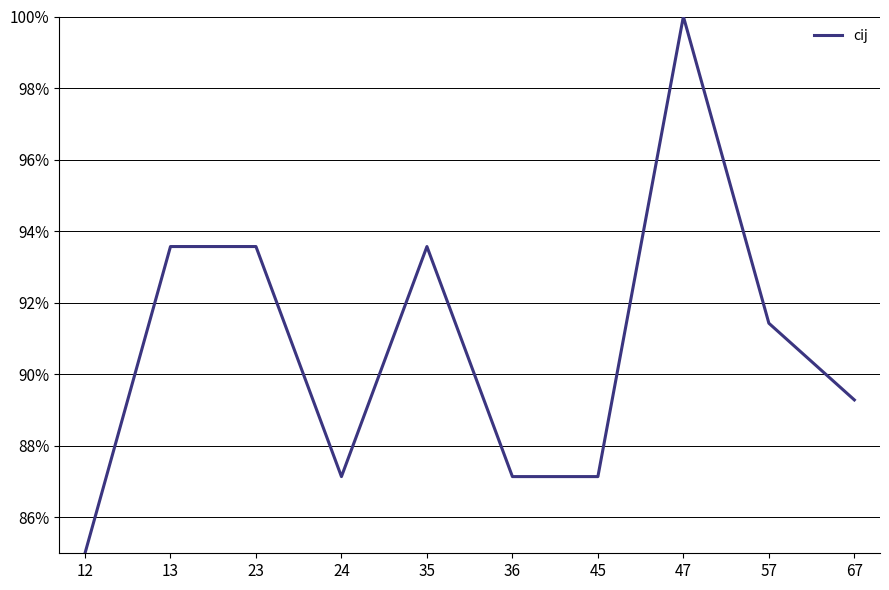

Is this an area chart (filled region under the line)?

No